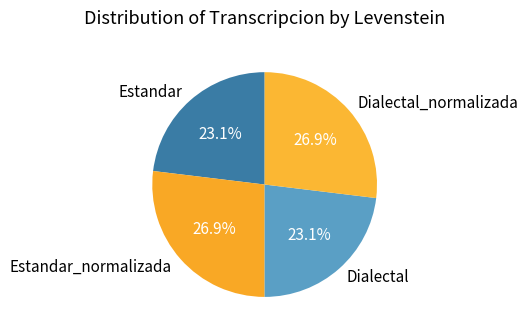

To the nearest percent, what is the average slice percentage?

25%